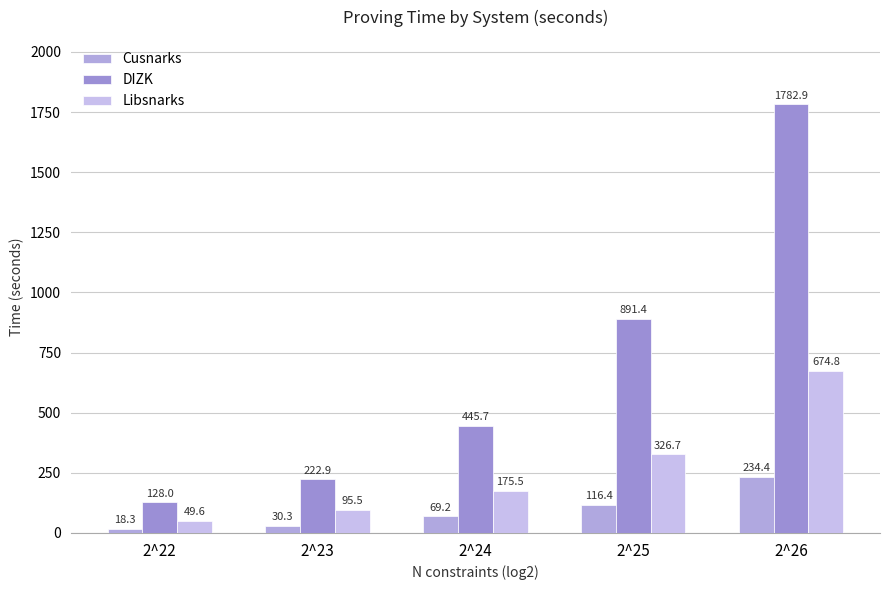

Reading left to right, what are all the values shown in this chart?

Cusnarks: 2^22=18.3	2^23=30.3	2^24=69.2	2^25=116.4	2^26=234.4
DIZK: 2^22=128.0	2^23=222.9	2^24=445.7	2^25=891.4	2^26=1782.9
Libsnarks: 2^22=49.6	2^23=95.5	2^24=175.5	2^25=326.7	2^26=674.8